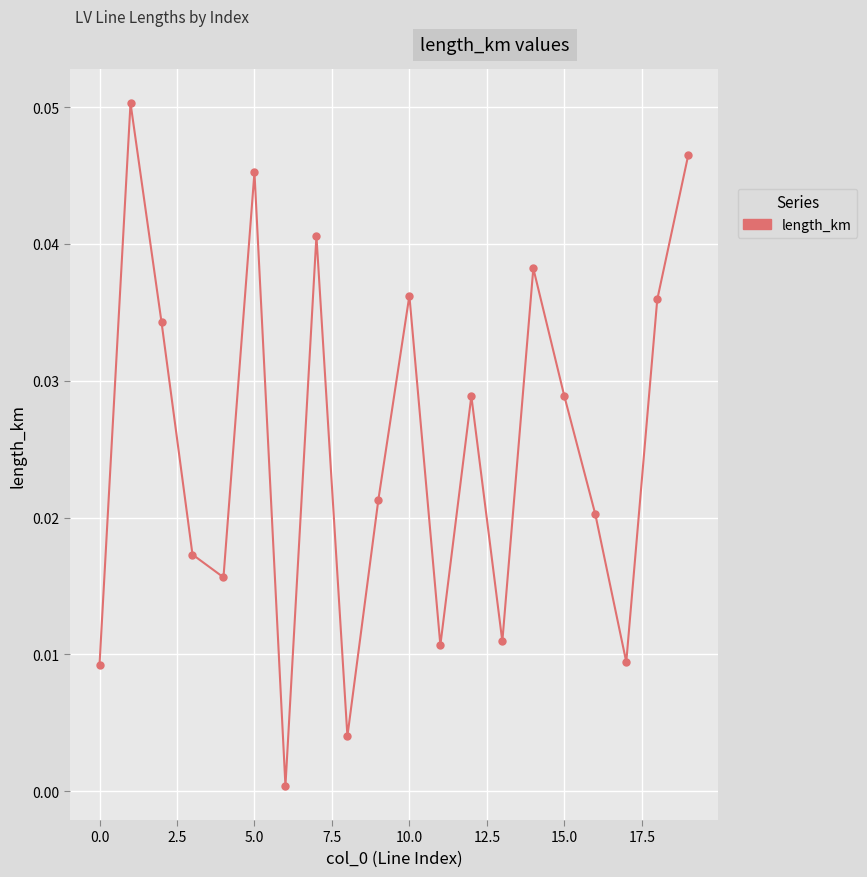

How many points are higher than both their immediate neighbors (excluding endpoints)?

6